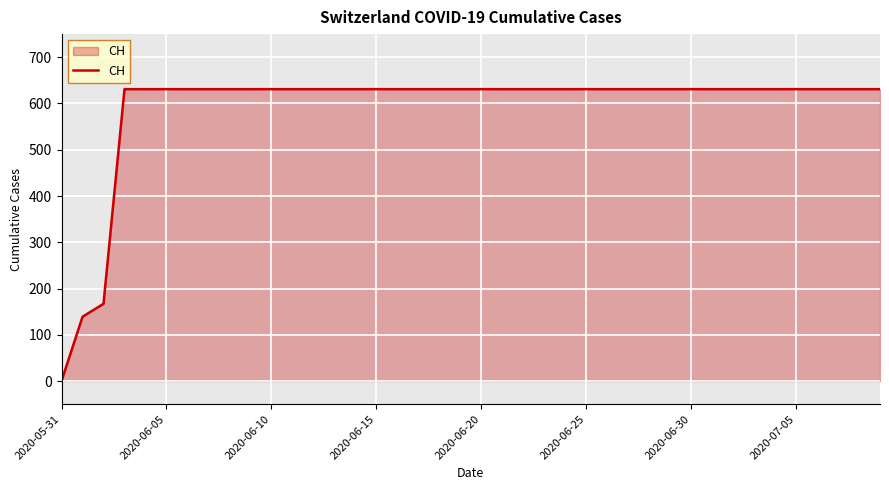

What is the difference between the maximum and minimum values?

631